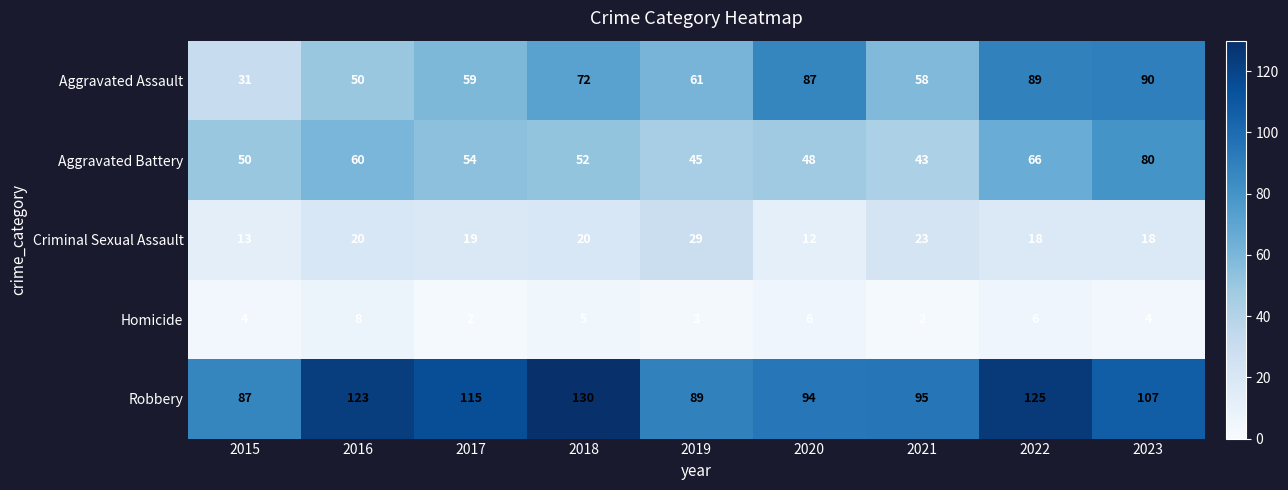

Where is Aggravated Assault nearest to the value 60?

2017